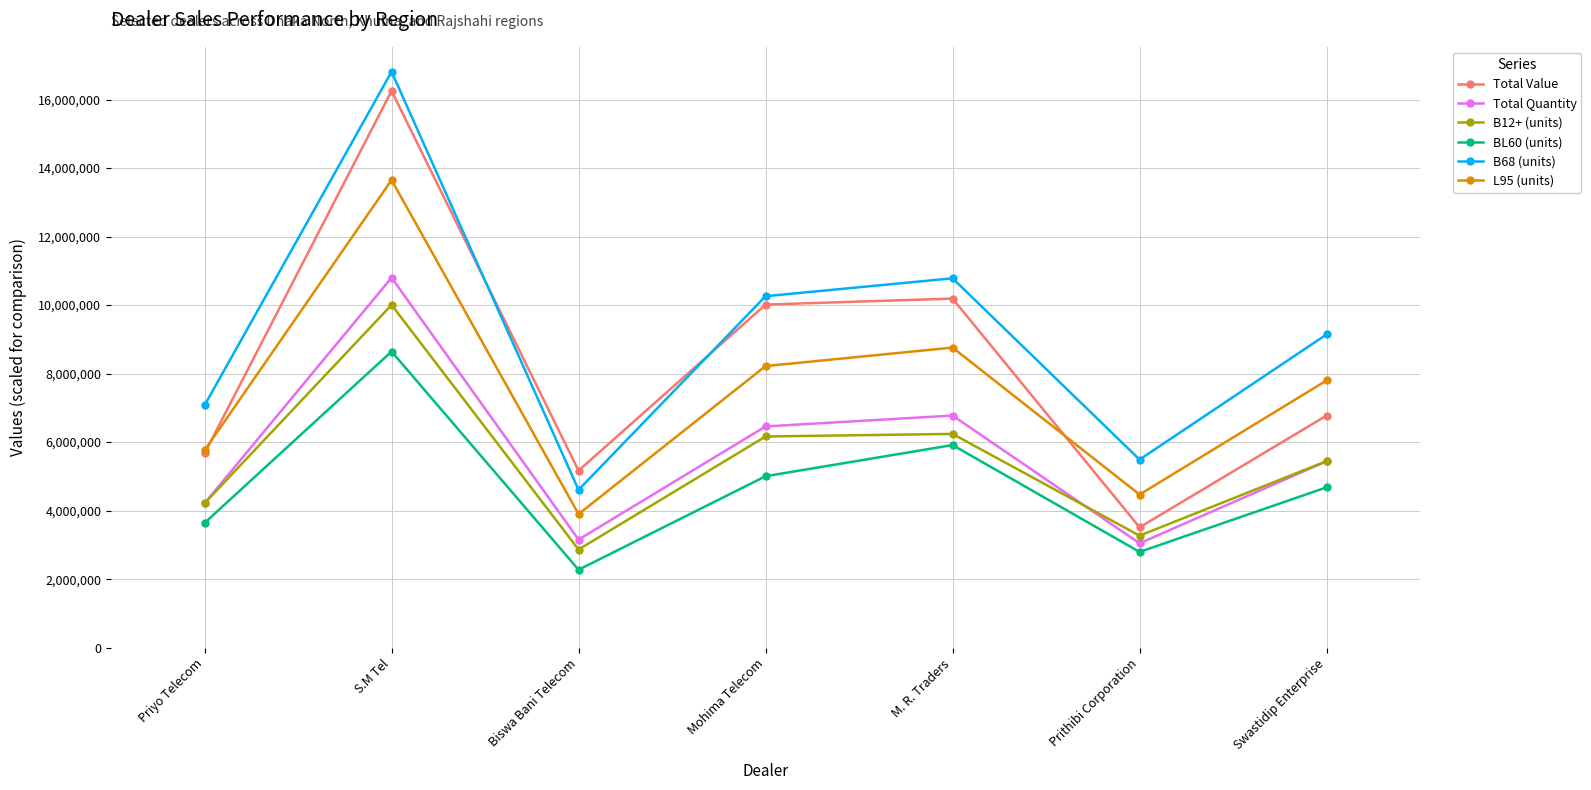

Which series has the largest total across all categories?

B68 (units)